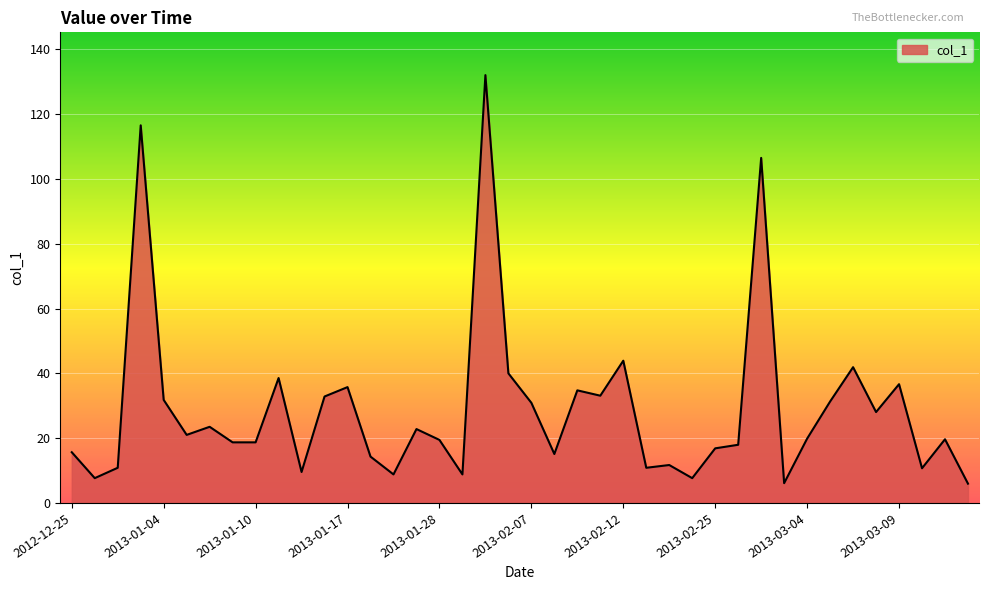

What is the minimum value shown in the chart?

6.0